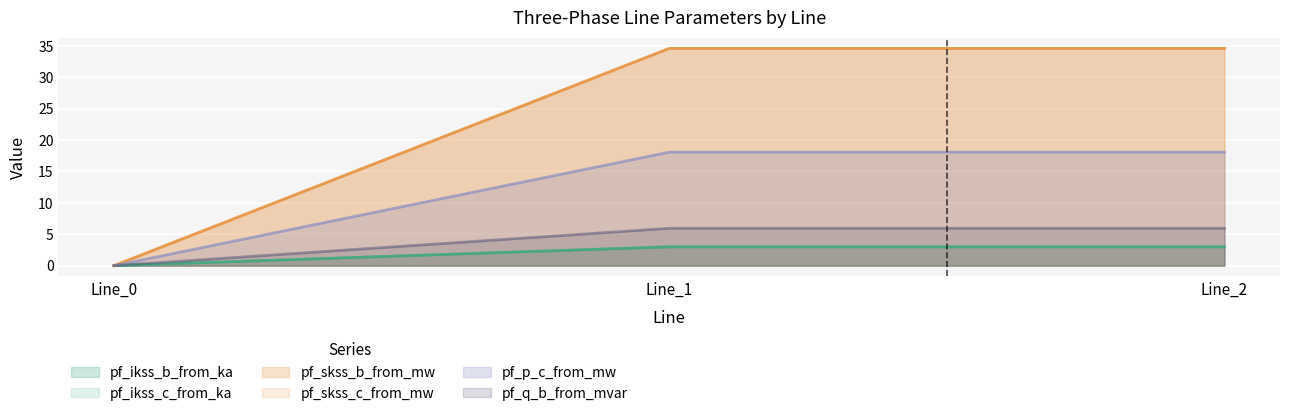

Is it true that pf_q_b_from_mvar equals 5.9 at Line_1?

True